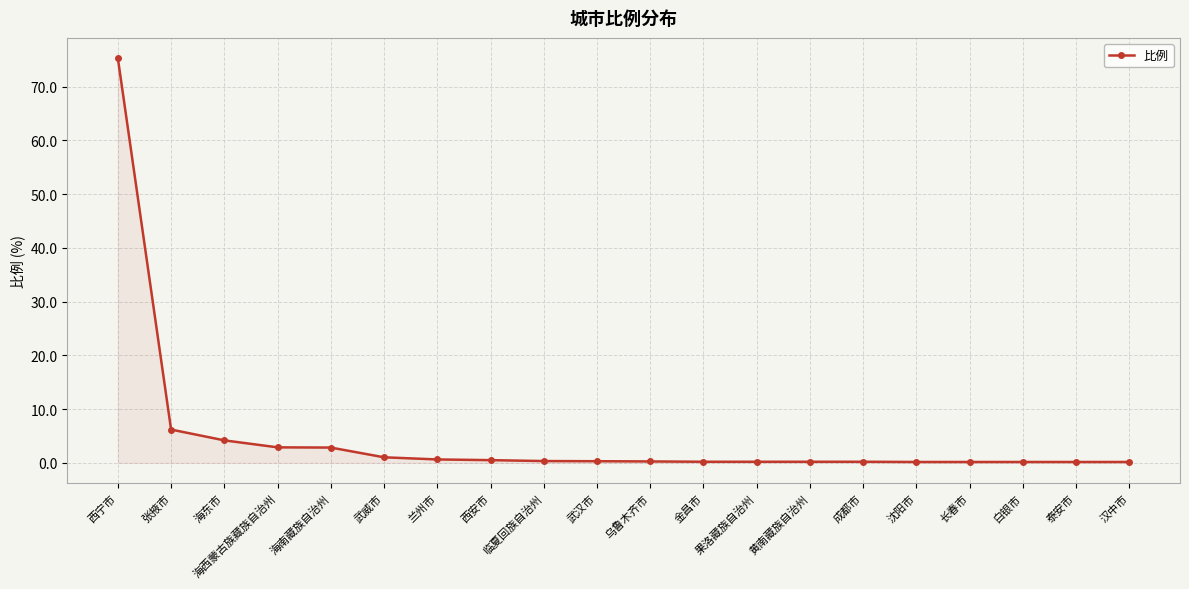

What is the greatest value displayed?

75.3